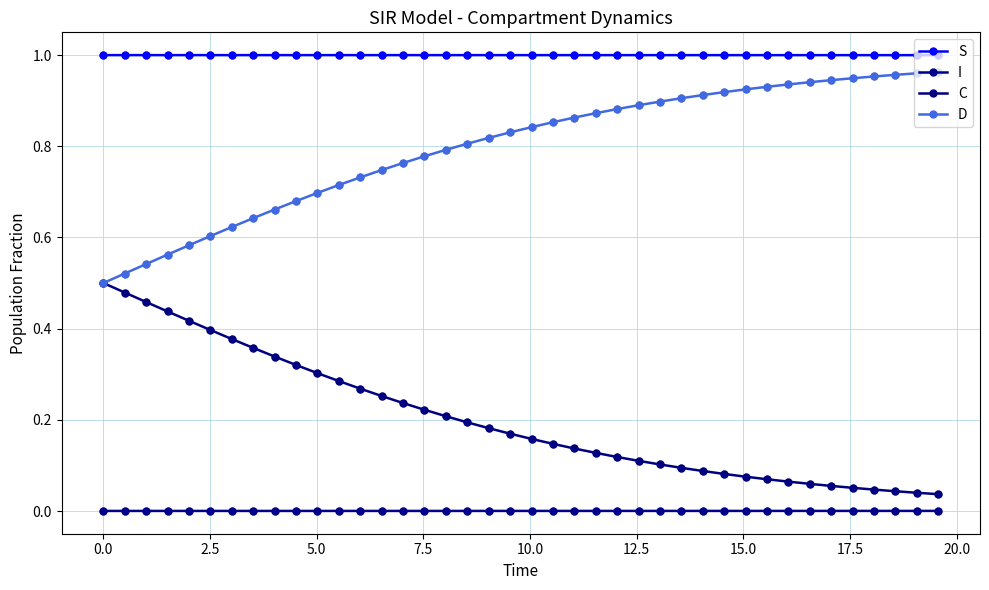

Does the chart have visible grid lines?

Yes